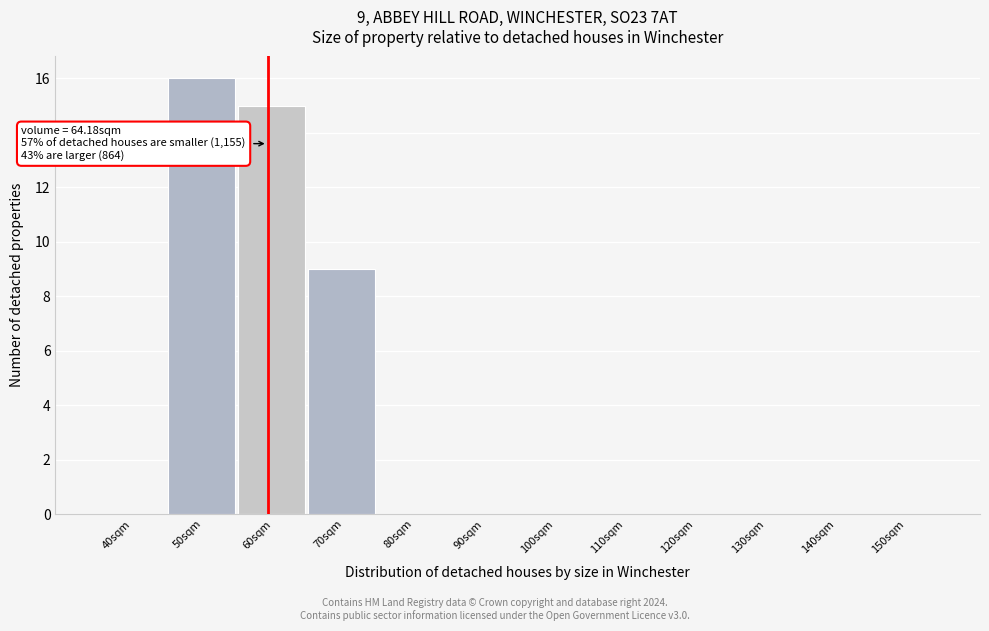

Reading left to right, list all the values displayed in this chart.

40sqm=0	50sqm=16	60sqm=15	70sqm=9	80sqm=0	90sqm=0	100sqm=0	110sqm=0	120sqm=0	130sqm=0	140sqm=0	150sqm=0